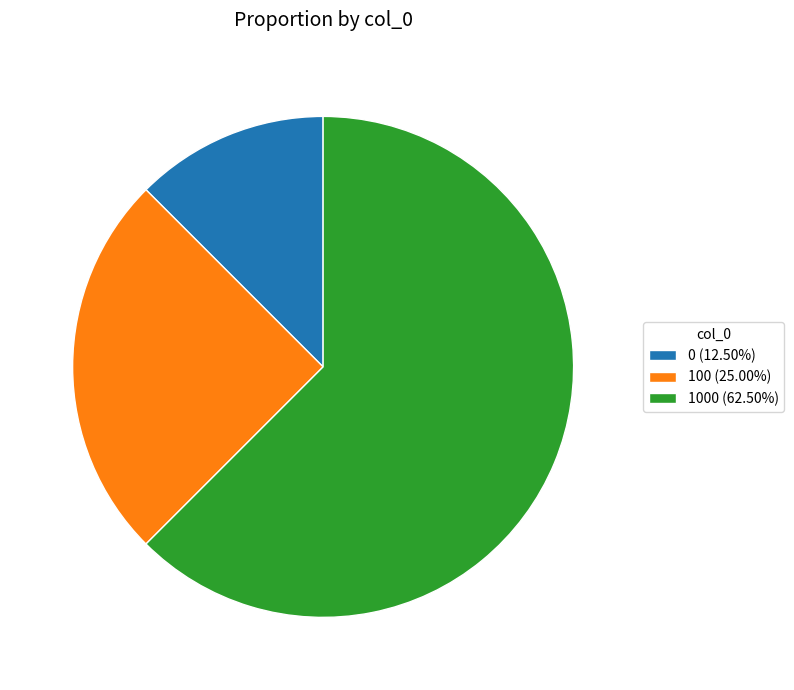

Combined, do 0 (12.50%) and 1000 (62.50%) account for over 50%?

Yes